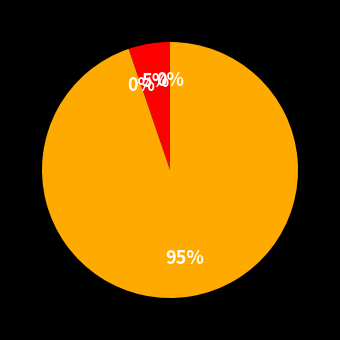

Do heterBiofMP and biofMP together represent more than half of the pie?

Yes